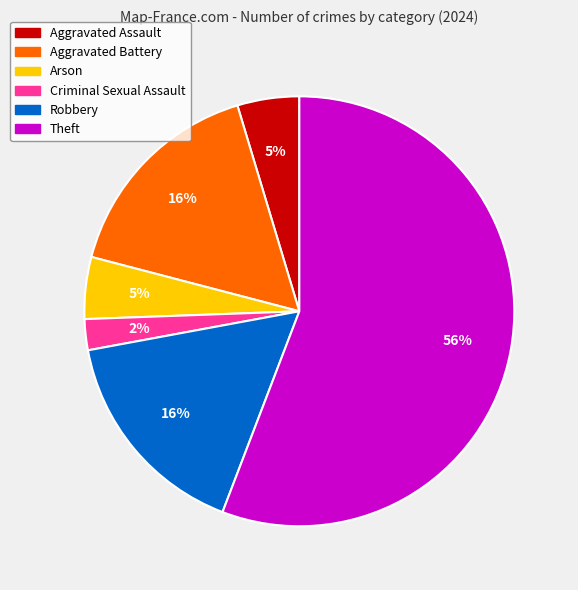

To the nearest percent, what is the combined percentage of Arson and Robbery?

21%